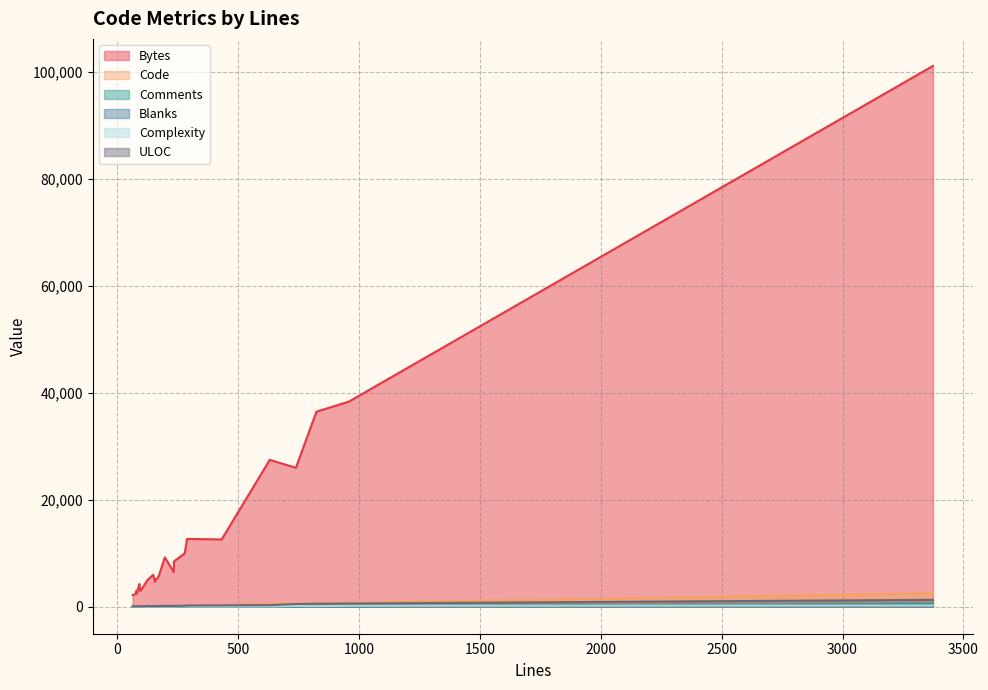

What is the total value across all series at 22?

3153